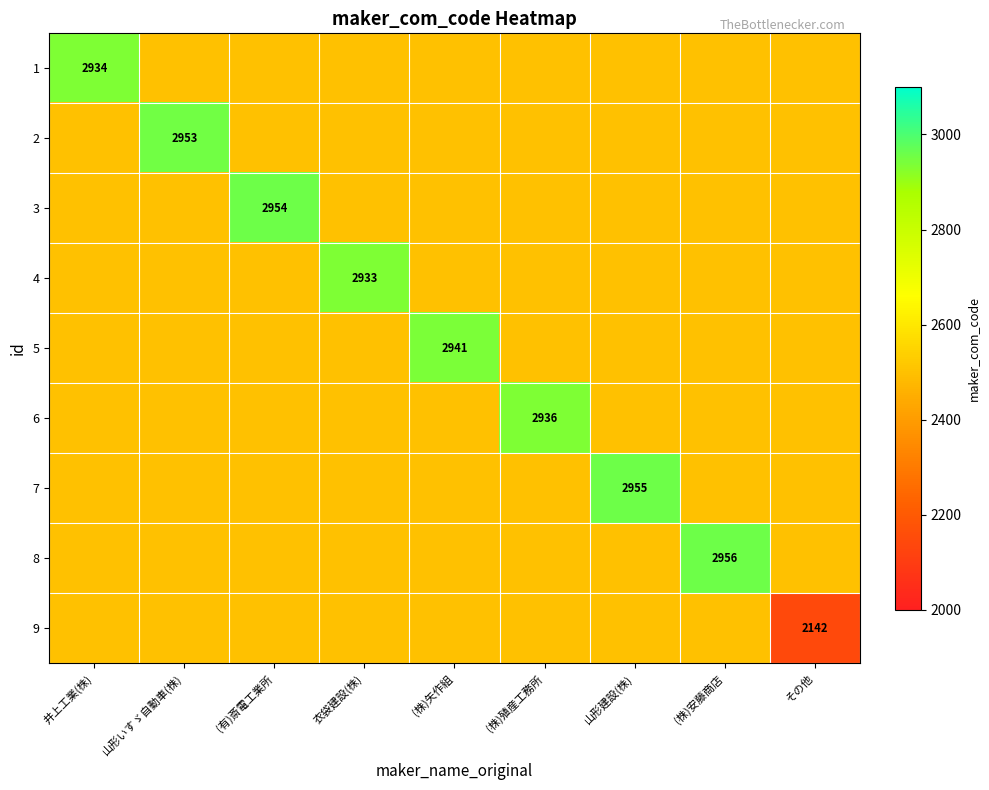

Rank the categories by 5 value from highest to lowest.

(株)矢作組, 井上工業(株), 山形いすゞ自動車(株), (有)斎電工業所, 衣袋建設(株), (株)殖産工務所, 山形建設(株), (株)安藤商店, その他